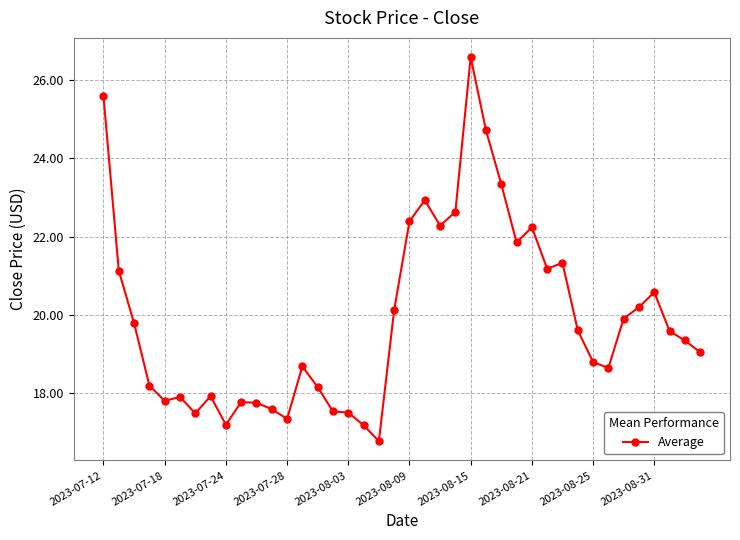

How many lines are shown in the chart?

1